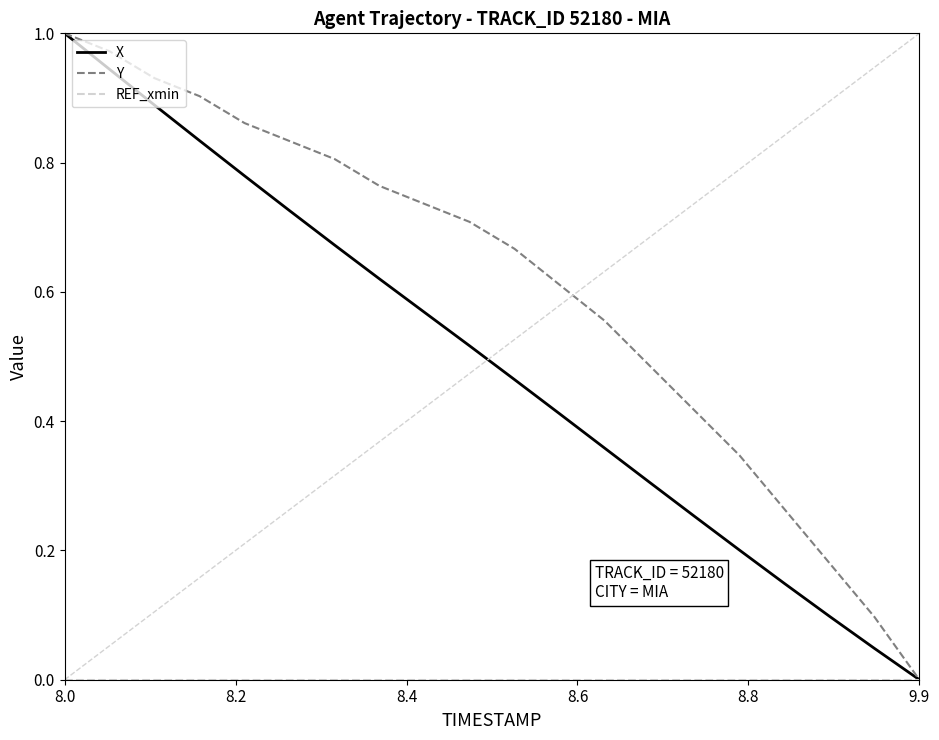

Which series has the largest total across all categories?

Y